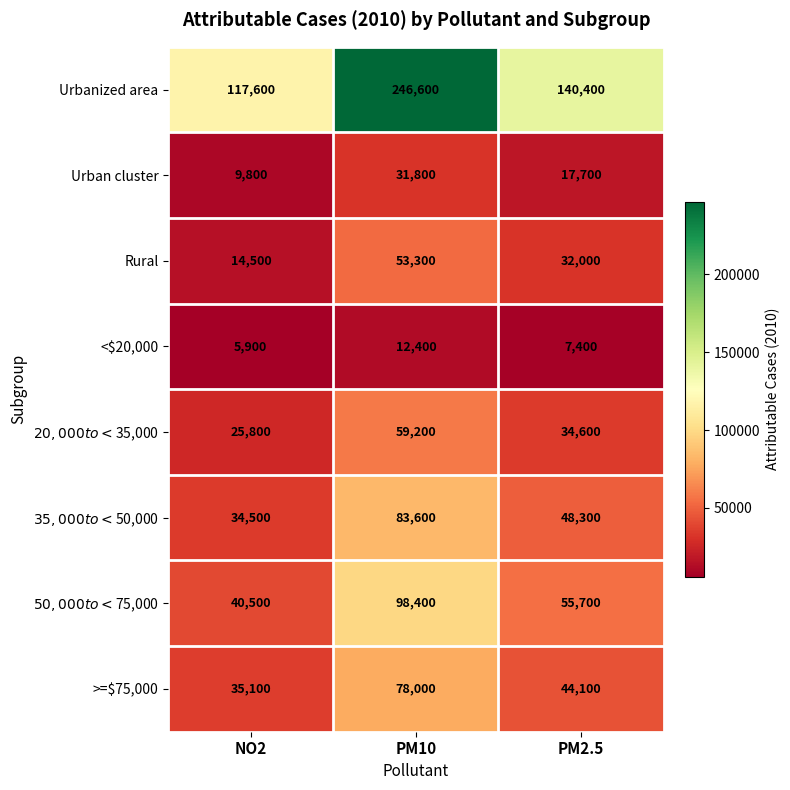

Count the Rural values in the range 14500 to 53300.

3